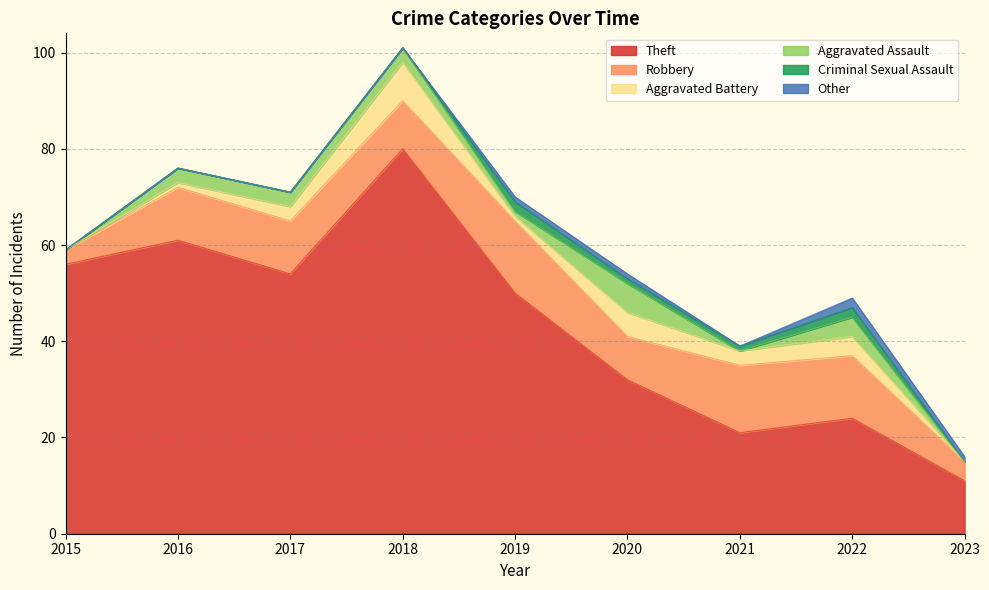

True or false: Aggravated Battery and Robbery cross at least once.

False